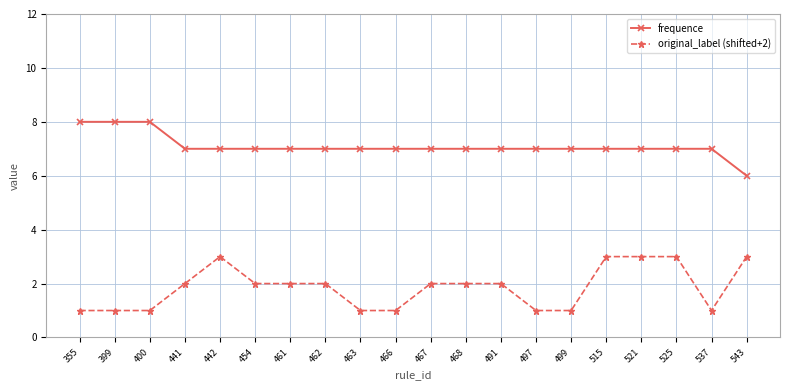

Is it true that original_label (shifted+2) equals 1 at 499?

True